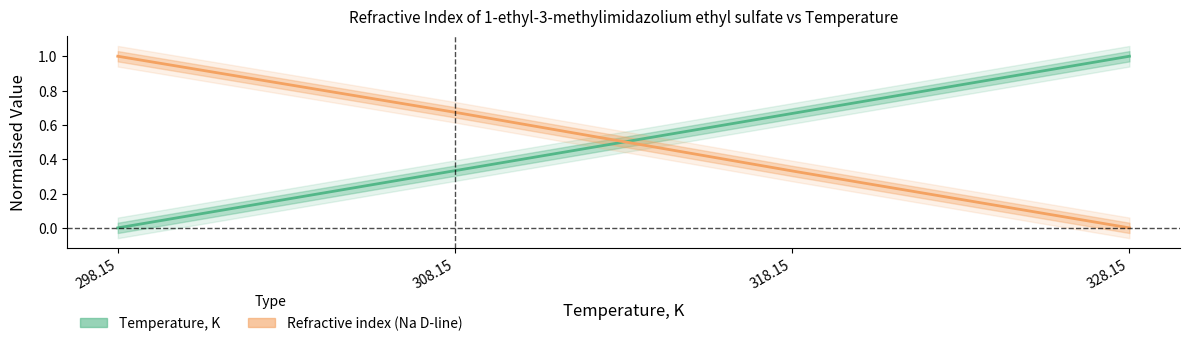

At 308.15, list the series in order from largest to smallest.

Refractive index (Na D-line), Temperature, K